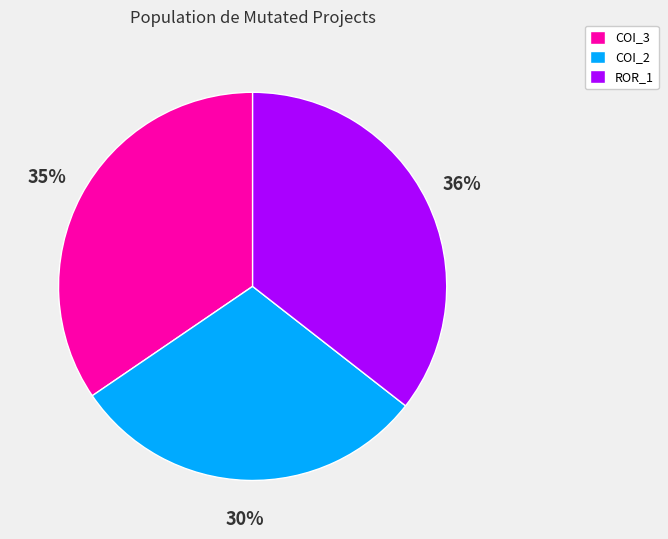

True or false: COI_3 accounts for 40% of the total.

False